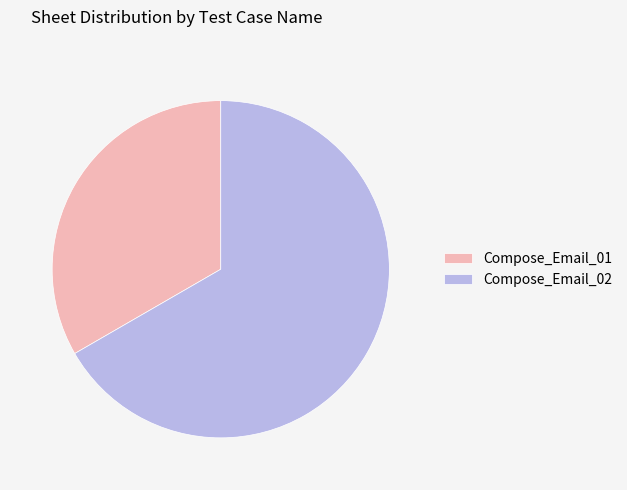

What is the smallest slice in the pie chart?

Compose_Email_01